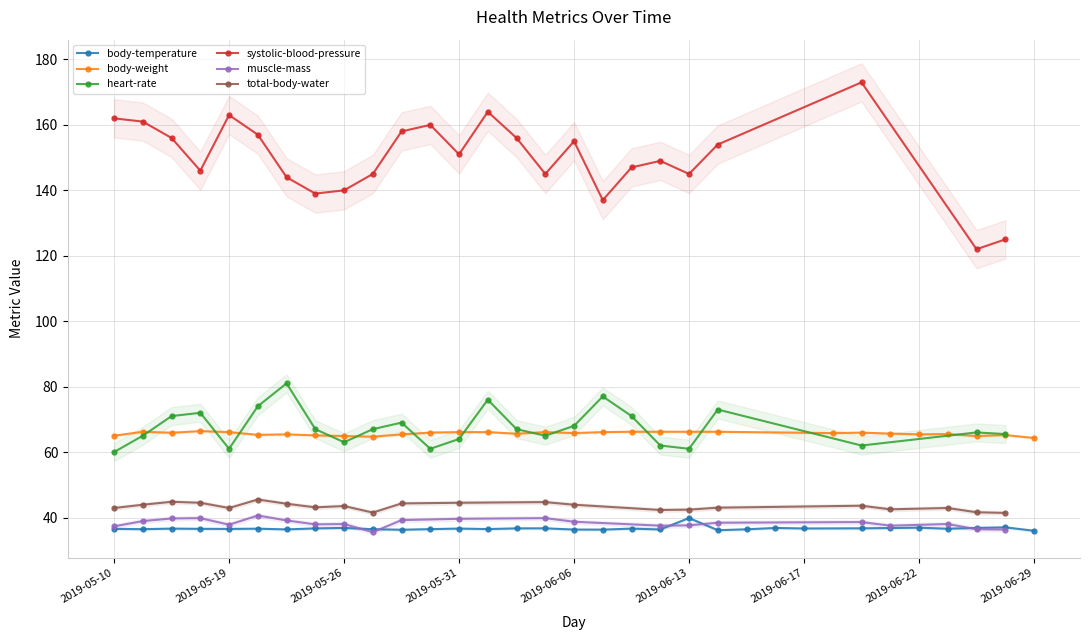

Between 2019-05-29 and 2019-06-01, which is larger?

2019-06-01